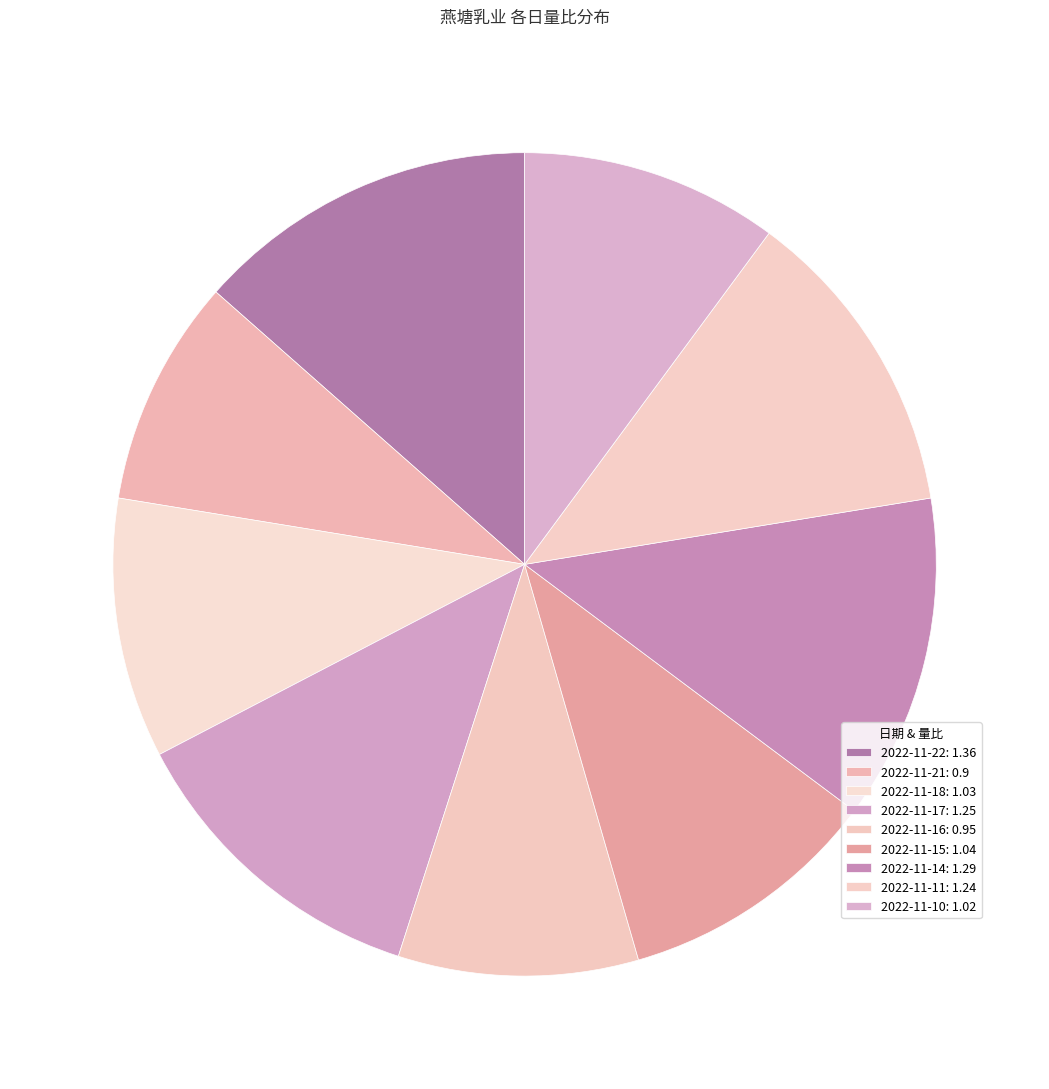

Rank the categories by value from highest to lowest.

2022-11-22, 2022-11-14, 2022-11-17, 2022-11-11, 2022-11-15, 2022-11-18, 2022-11-10, 2022-11-16, 2022-11-21